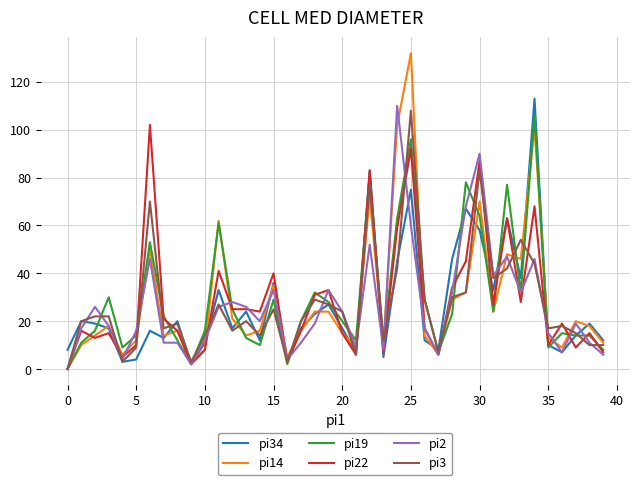

Which series has the widest spread of values?

pi14